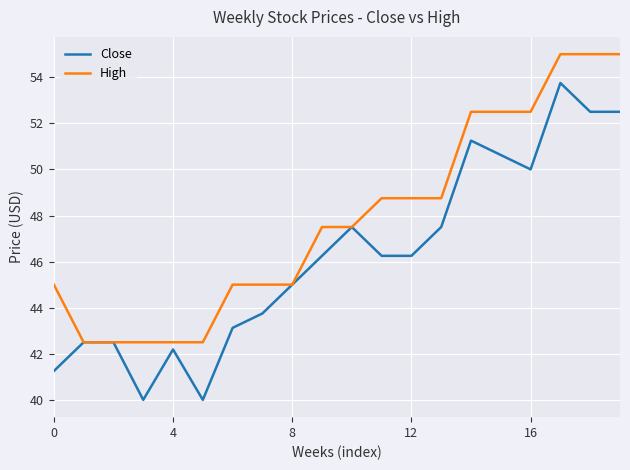

List the series in order of their overall mean, lowest first.

Close, High